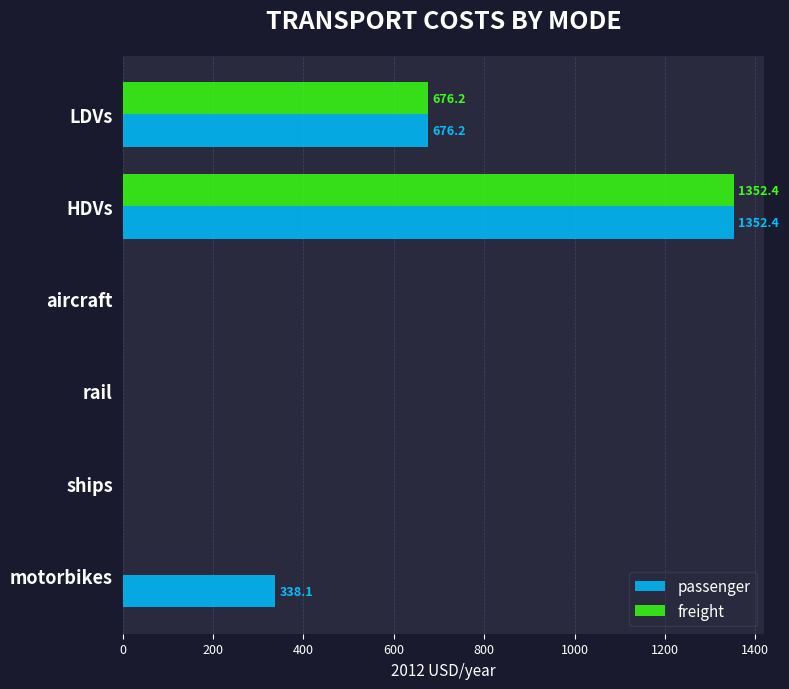

At which label does passenger reach its peak?

HDVs